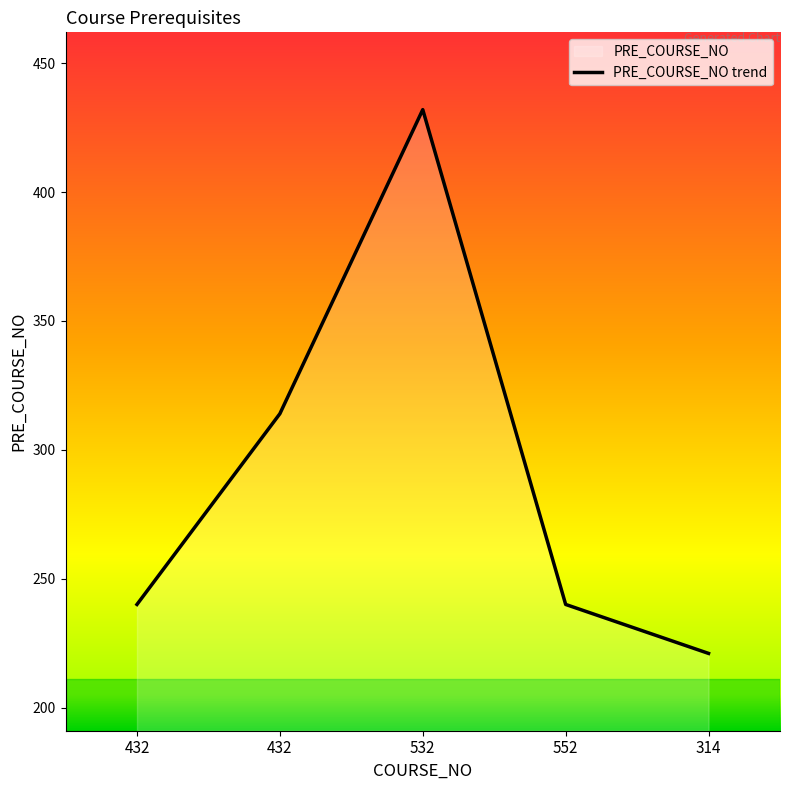

What is the maximum value shown in the chart?

432